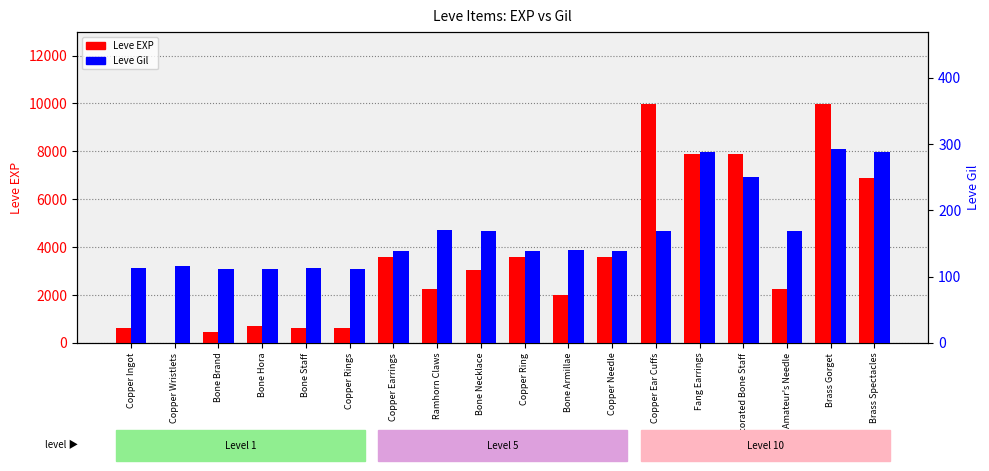

True or false: Leve EXP has a value of 1276 at Bone Necklace.

False